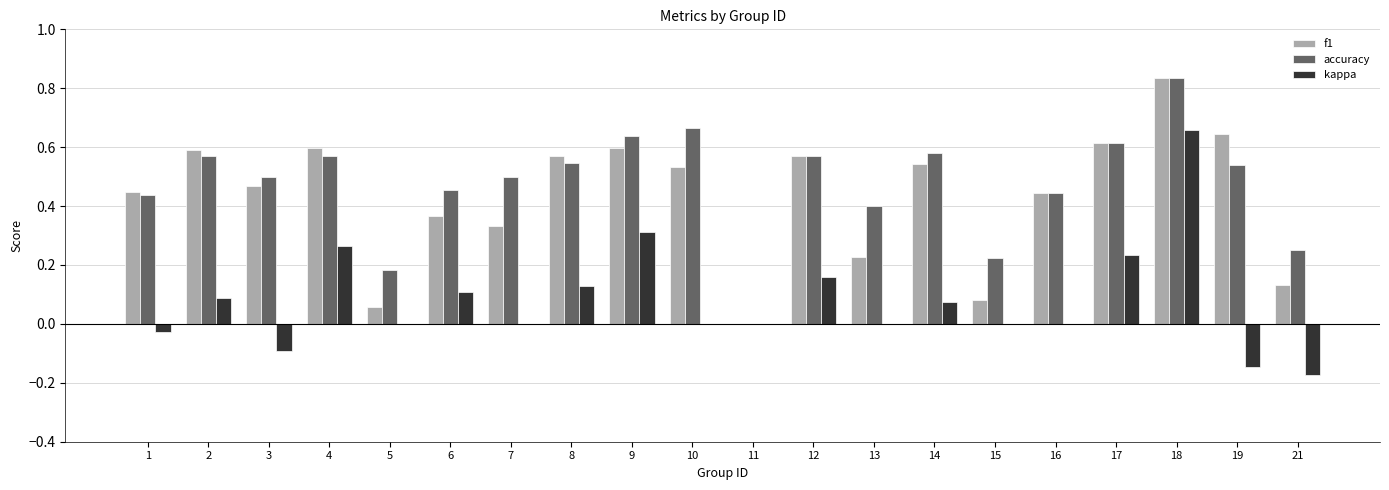

The kappa series shows -0.3 at 21. True or false?

False